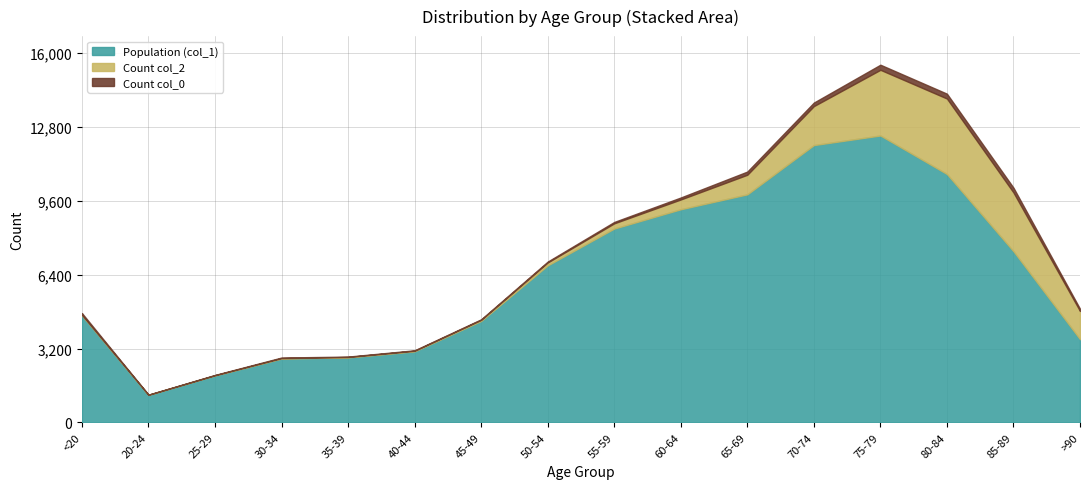

What is the average value of the Count col_0 series?

86